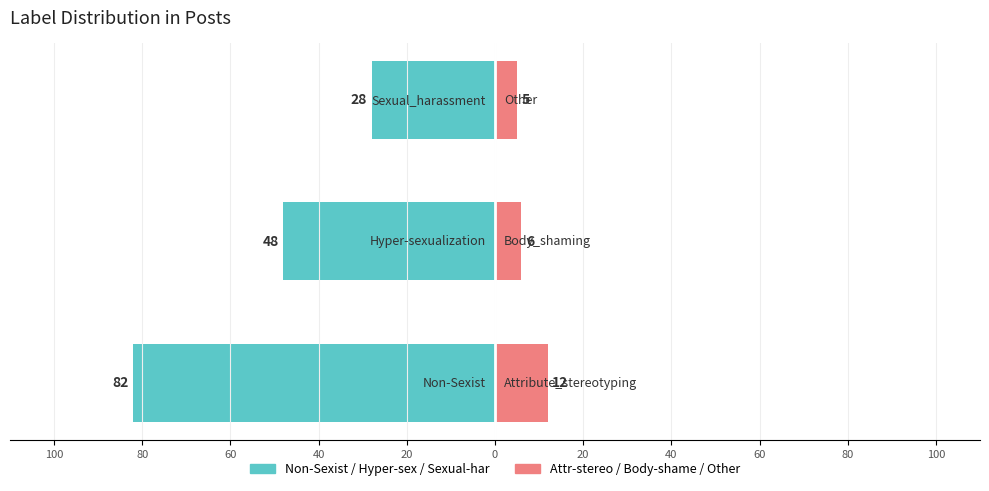

How many Attr-stereo / Body-shame / Other values are between 5 and 12?

3